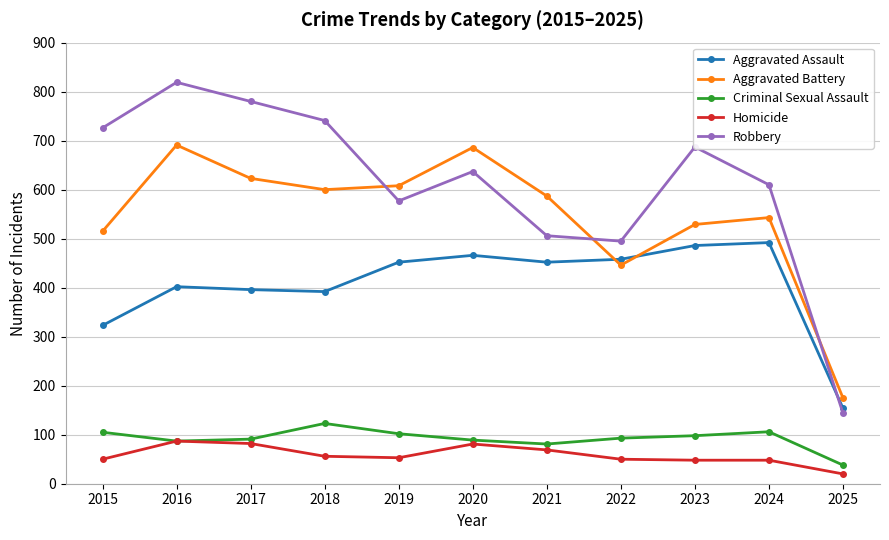

Where is the first local maximum for Criminal Sexual Assault?

2018